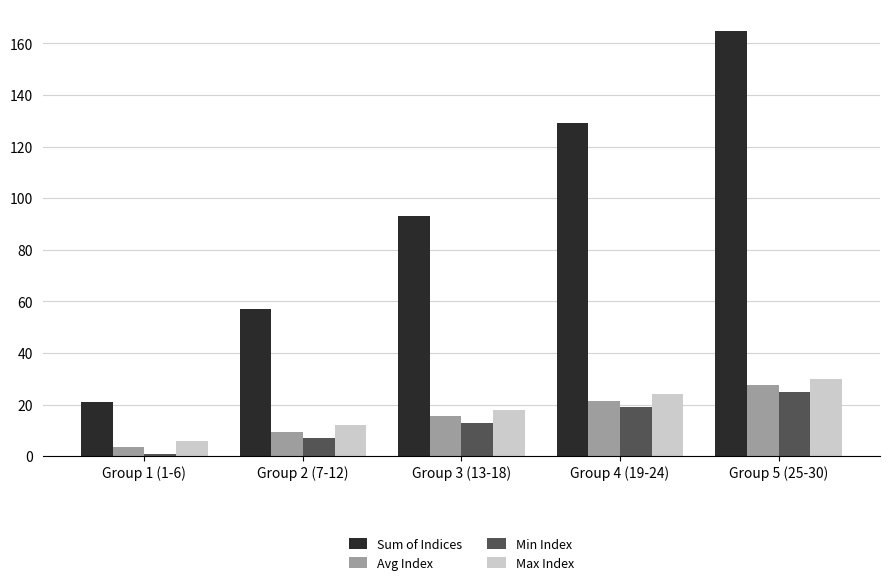

How many bars are there in each group?

4